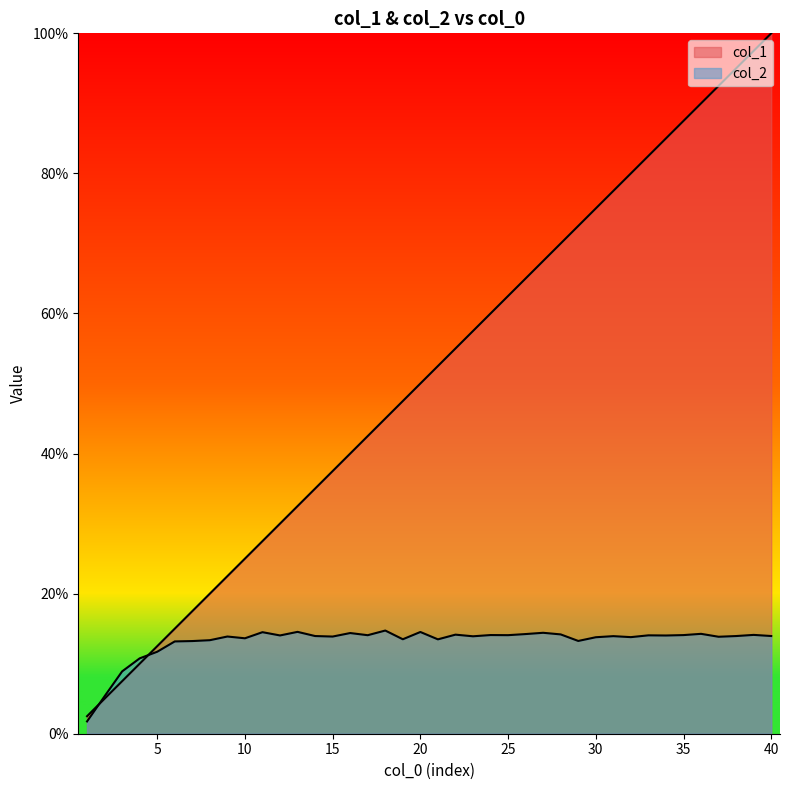

At how many categories does at least one series exceed 0?

40